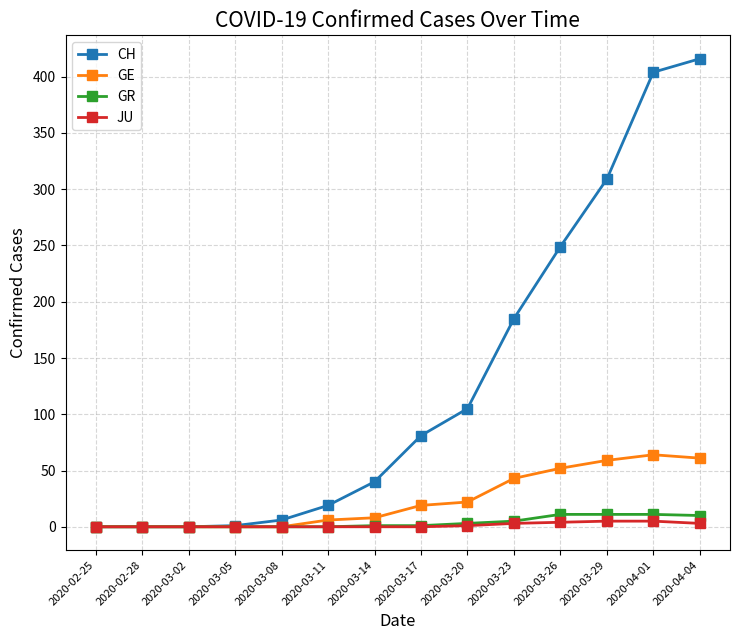

Which series has the largest total across all categories?

CH